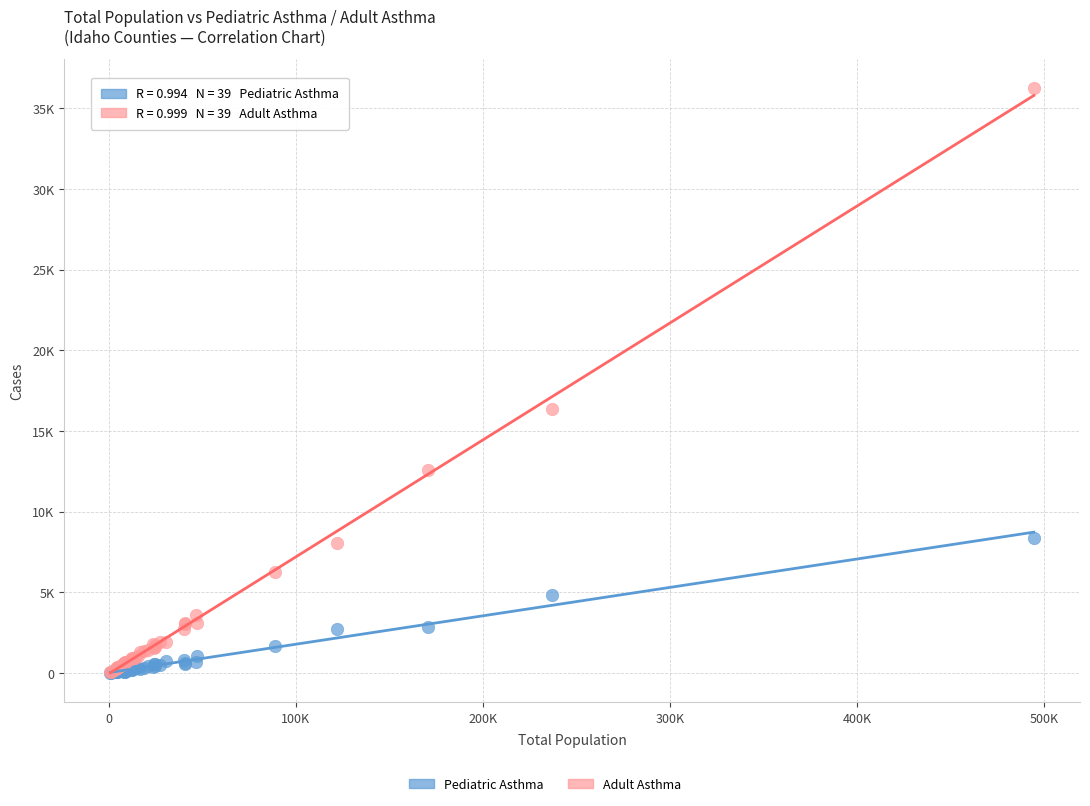

Which series has the largest Y range (max minus min)?

Adult Asthma